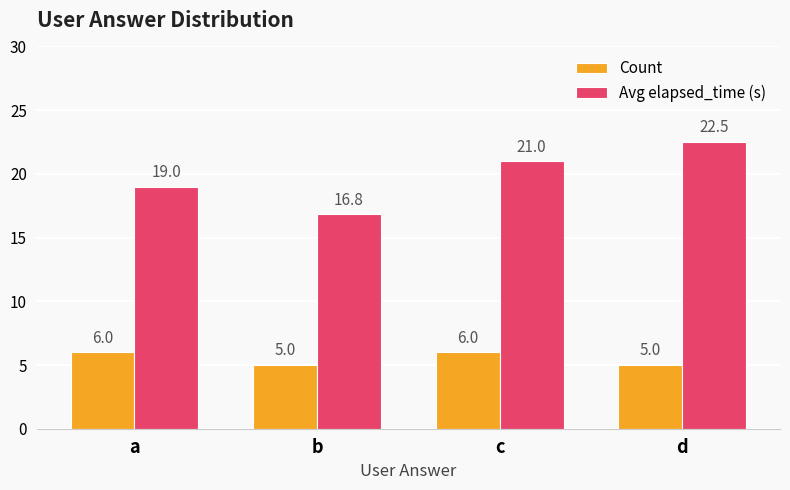

List the series in order of their peak value, lowest first.

Count, Avg elapsed_time (s)